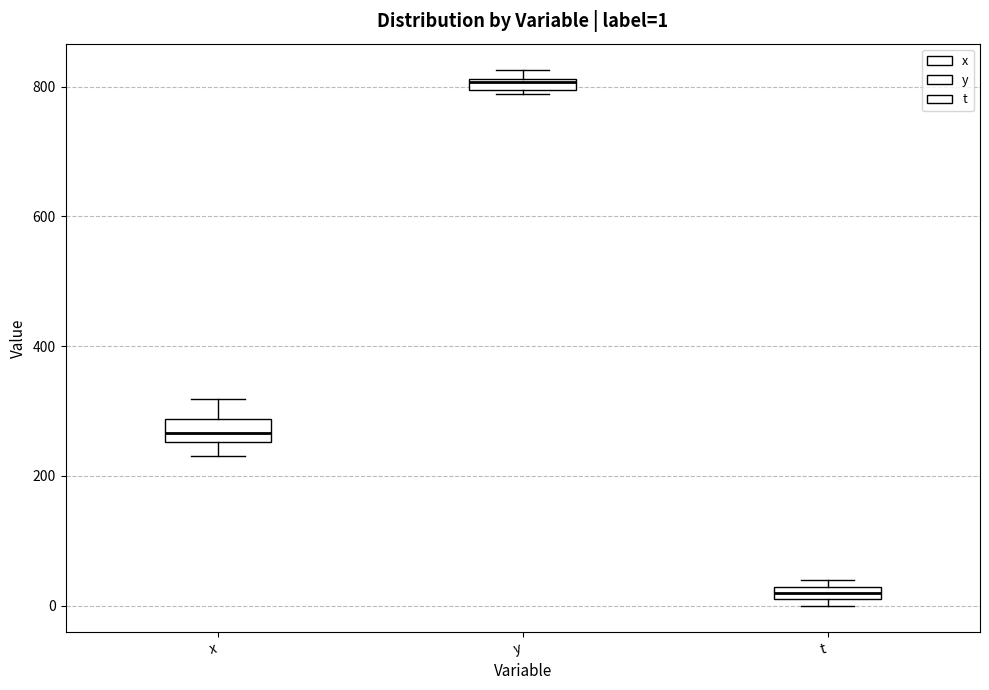

Which box has the lowest median line?

t